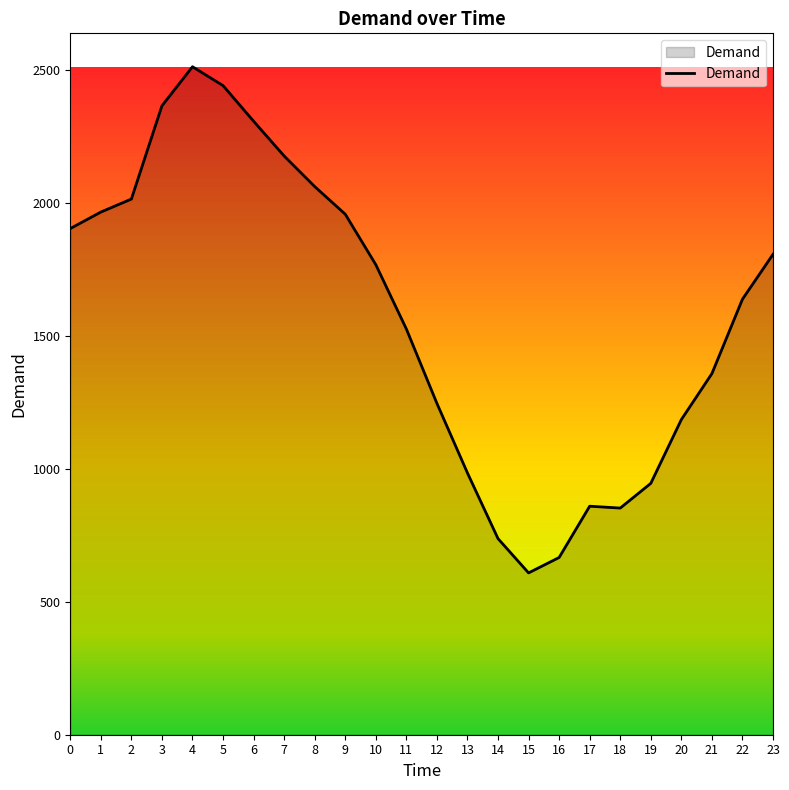

Between 23 and 9, which is larger?

9